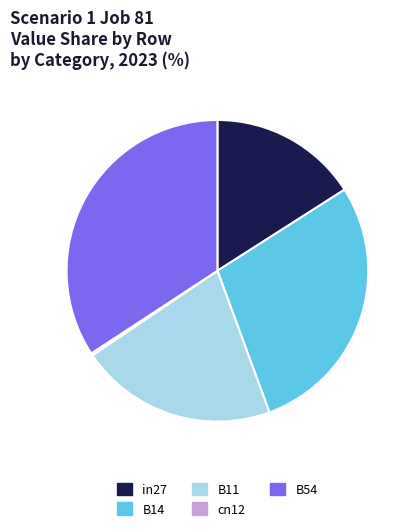

Does any single category account for the majority?

No